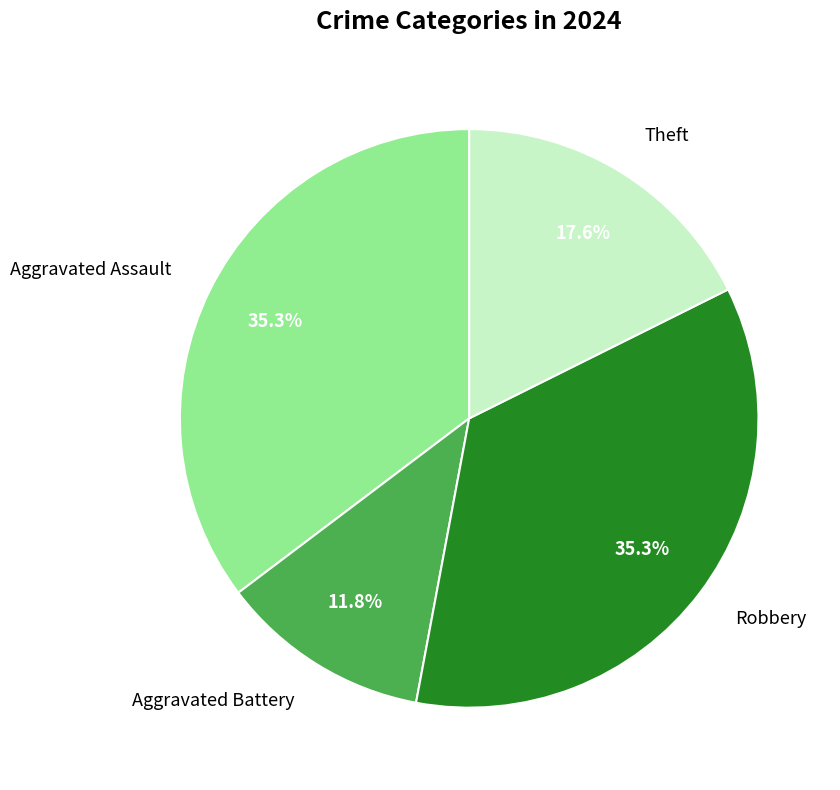

Is Theft the majority of the pie?

No